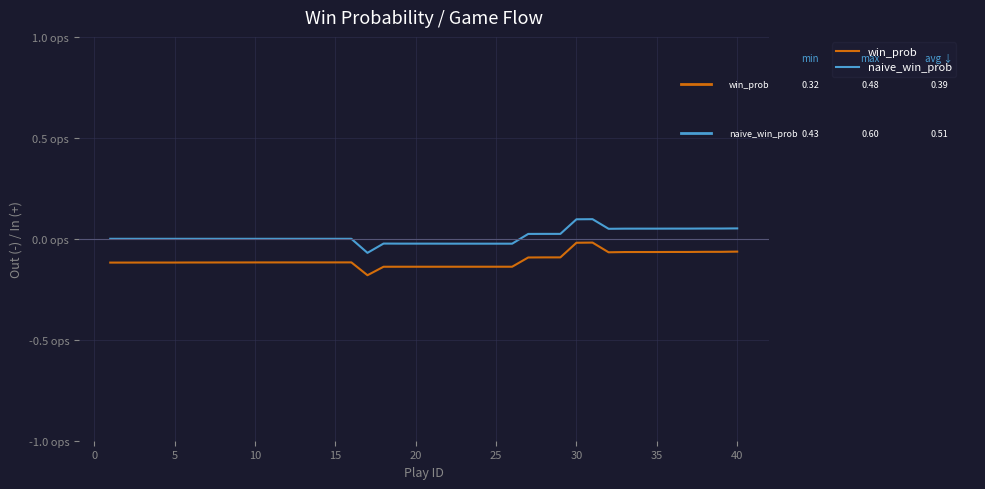

At how many categories does at least one series exceed 0?

14